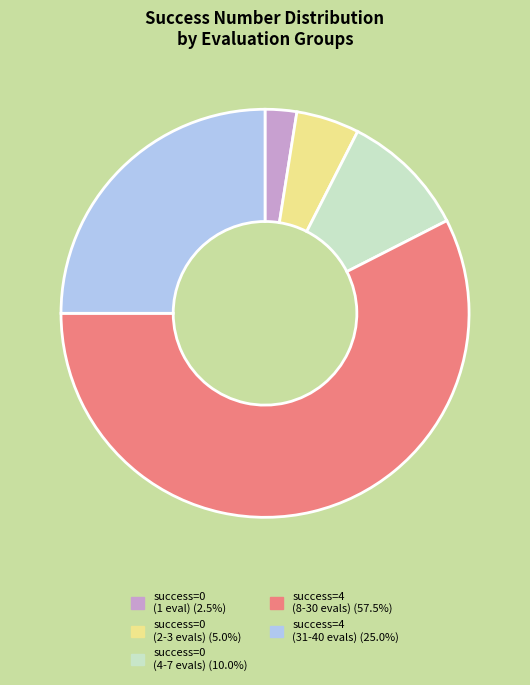

Does any single category account for the majority?

Yes